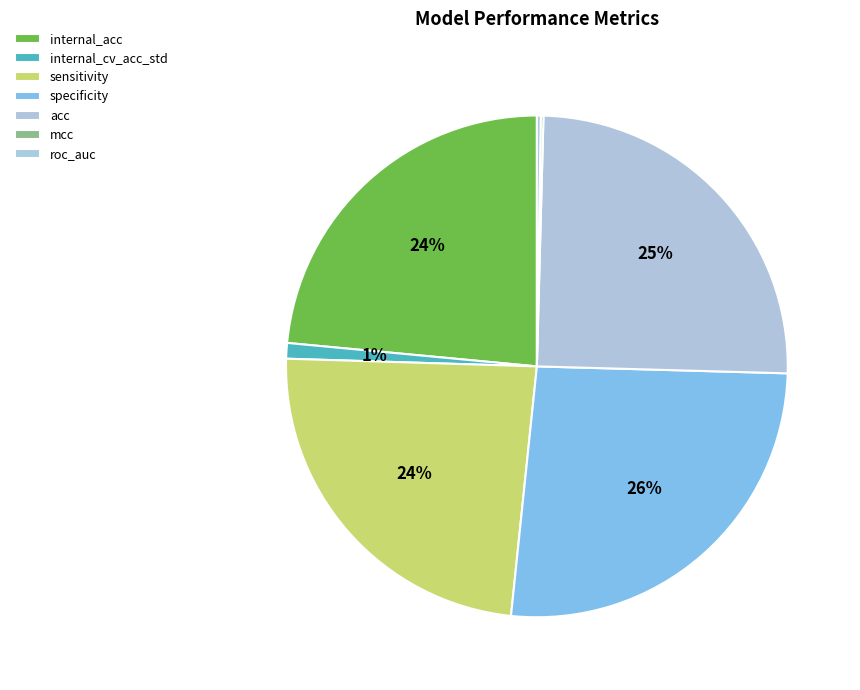

To the nearest percent, what portion does specificity represent?

26%